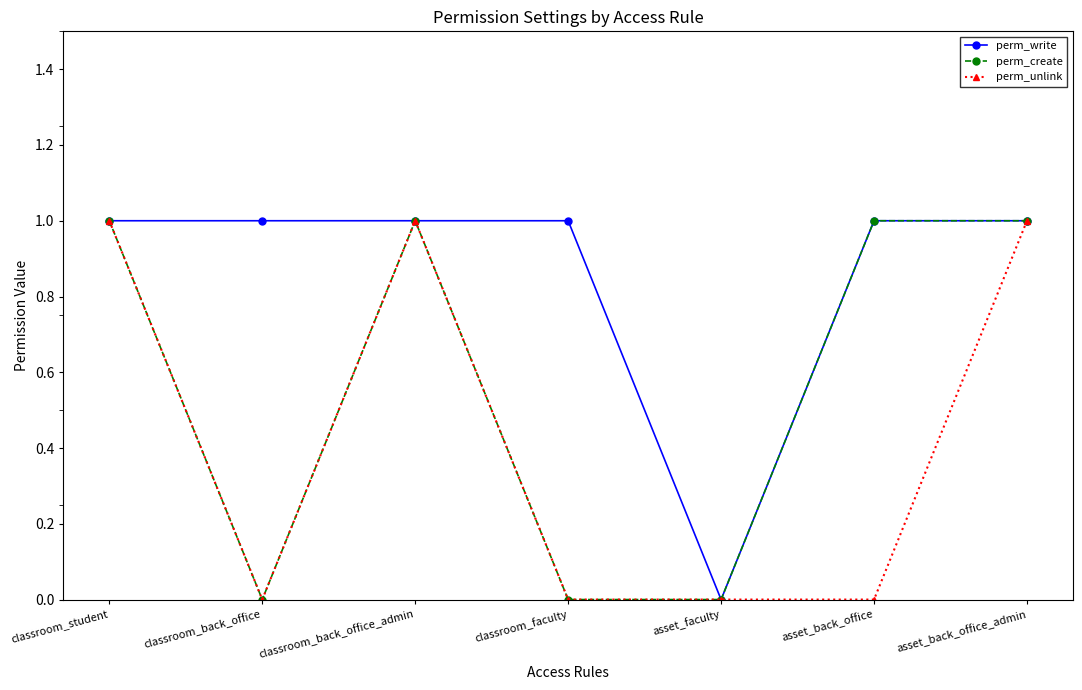

How many series are shown in this chart?

3